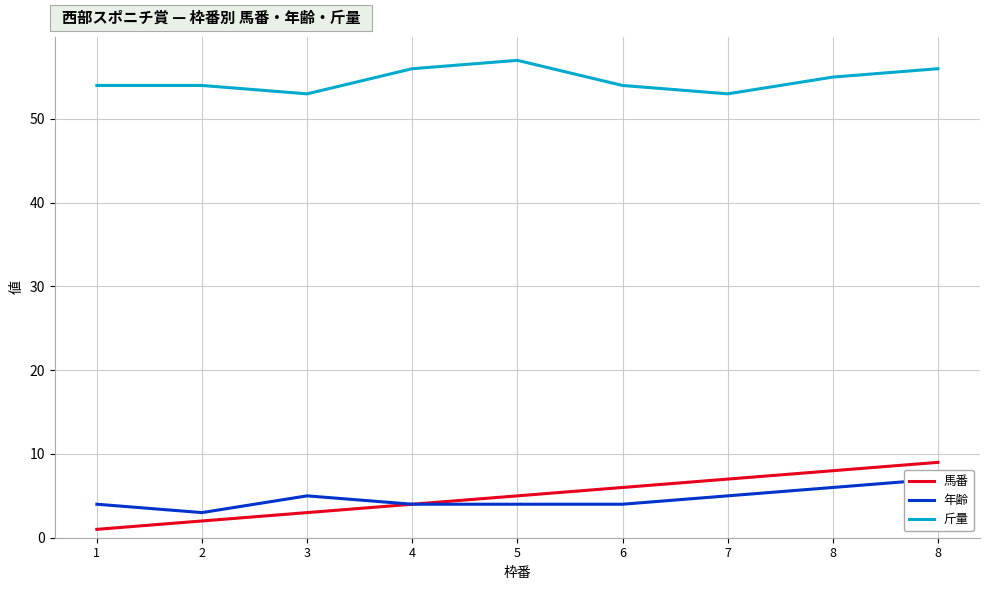

Does the chart display data point markers on the line(s)?

No